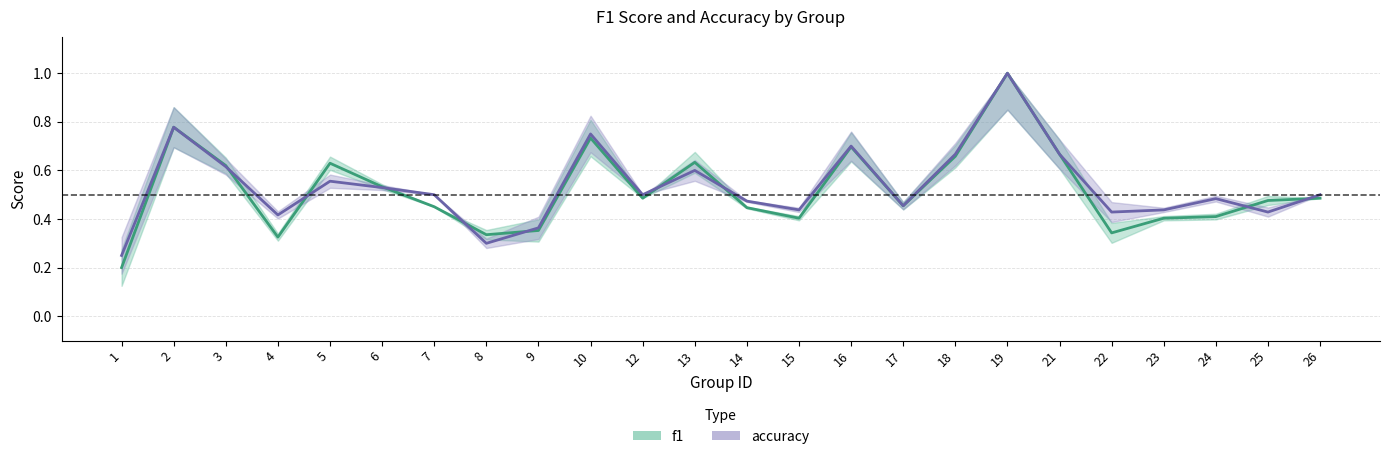

What is the average value of the f1 series?

0.5